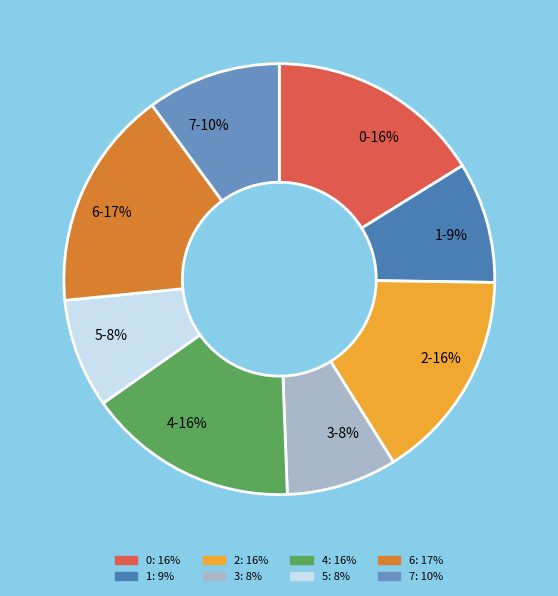

To the nearest percent, what is the difference between the 4 and 7 slice percentages?

6%